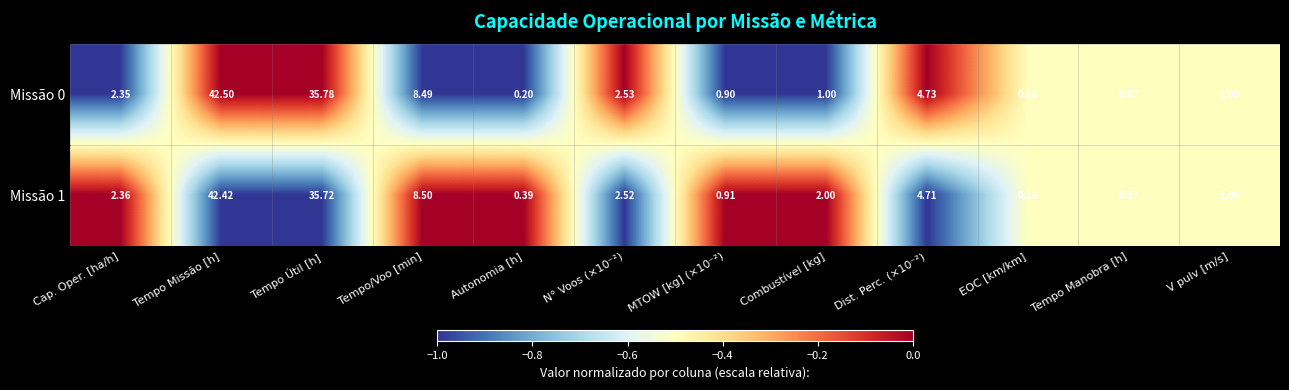

Is the value of Missão 1 at Dist. Perc. (×10⁻²) greater than the value of Missão 0 at MTOW [kg] (×10⁻²)?

Yes